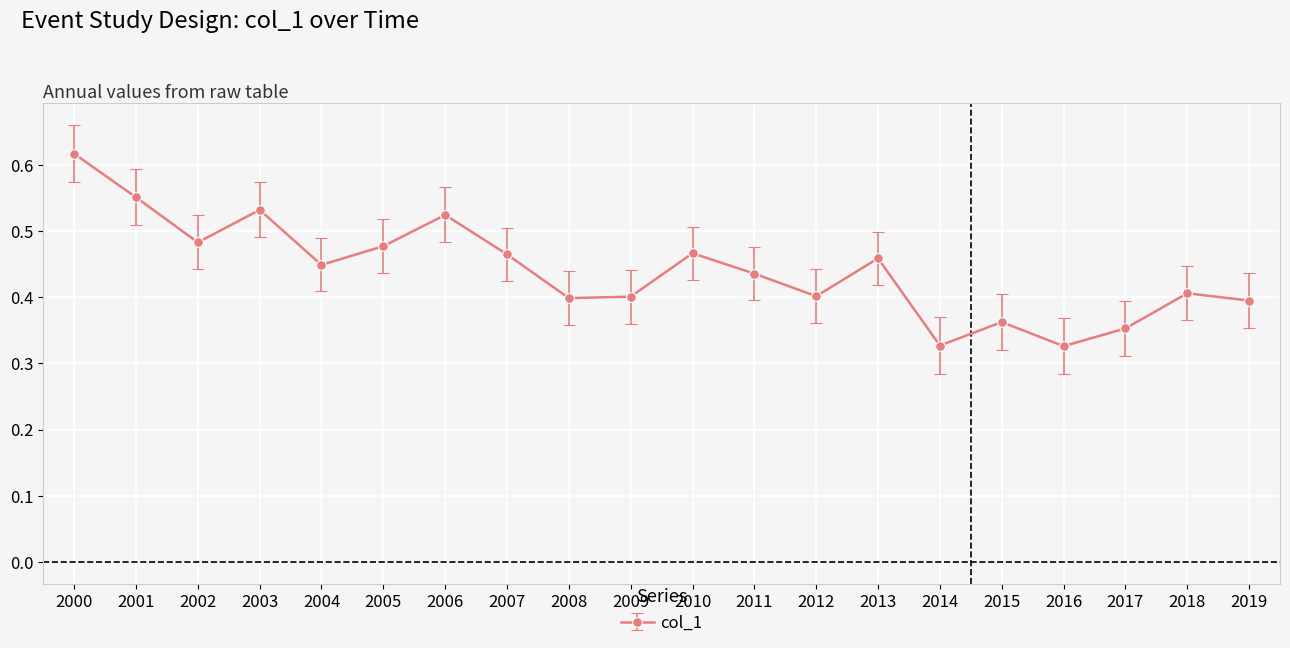

Where is the first local maximum?

2003